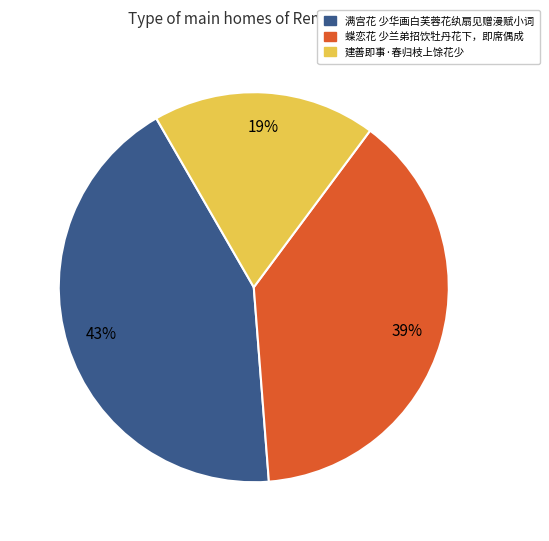

Is there a majority slice in this chart?

No